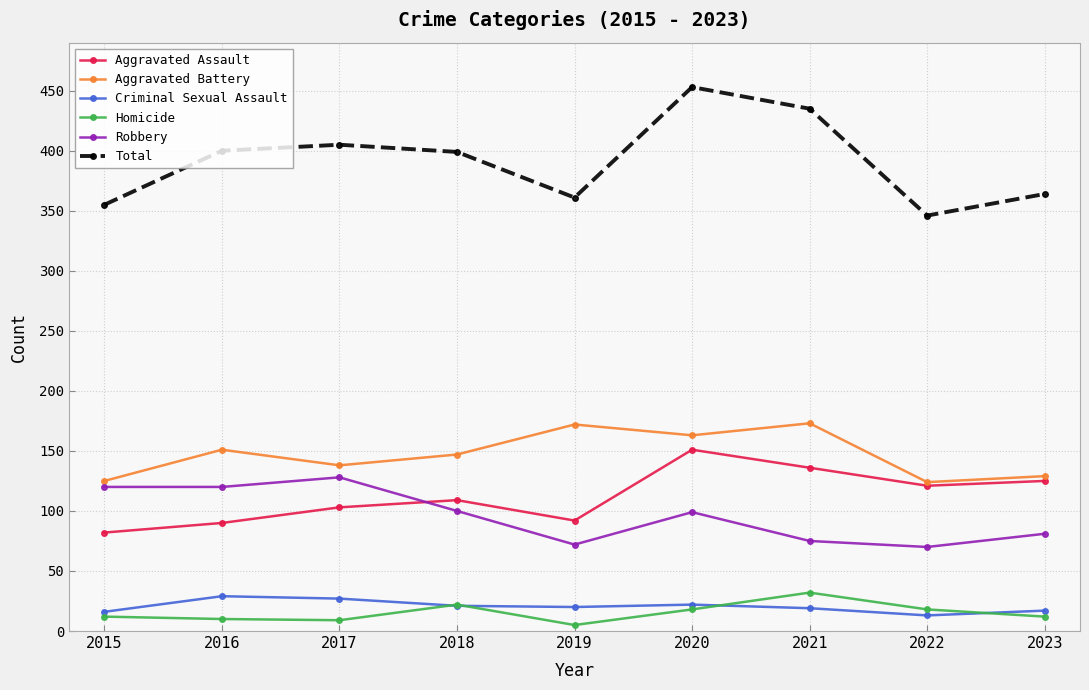

At which category is the sum across all series the highest?

2020